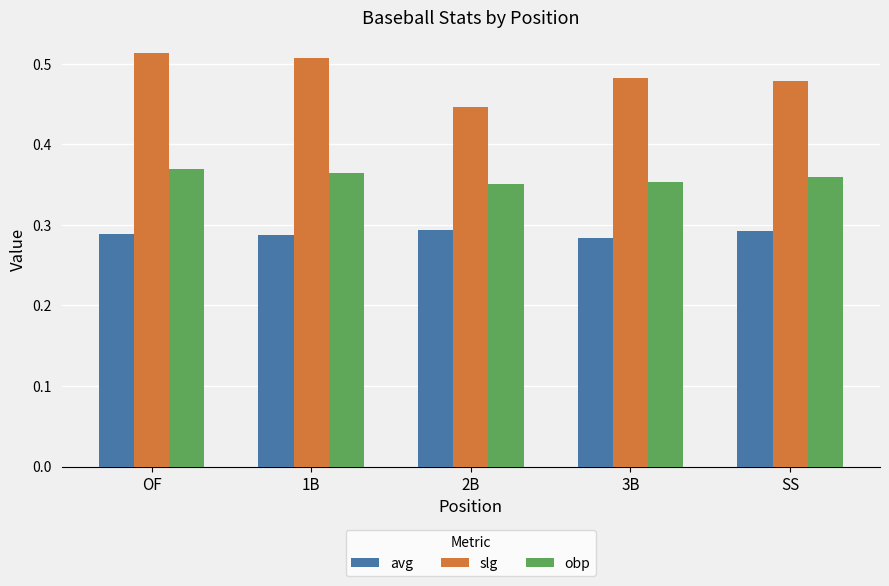

List the series in order of their overall mean, lowest first.

avg, obp, slg